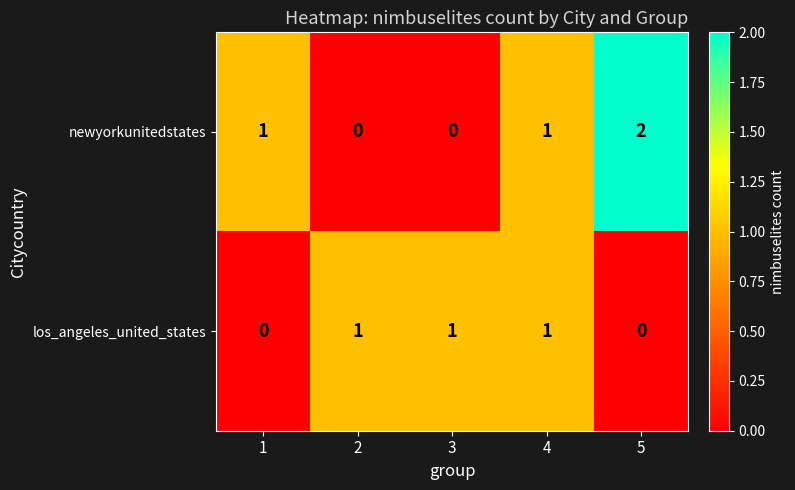

The value of los_angeles_united_states at 1 is 1. True or false?

False